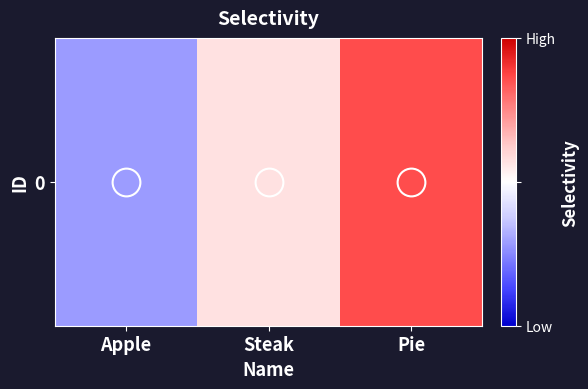

Count the number of categories in the chart.

3